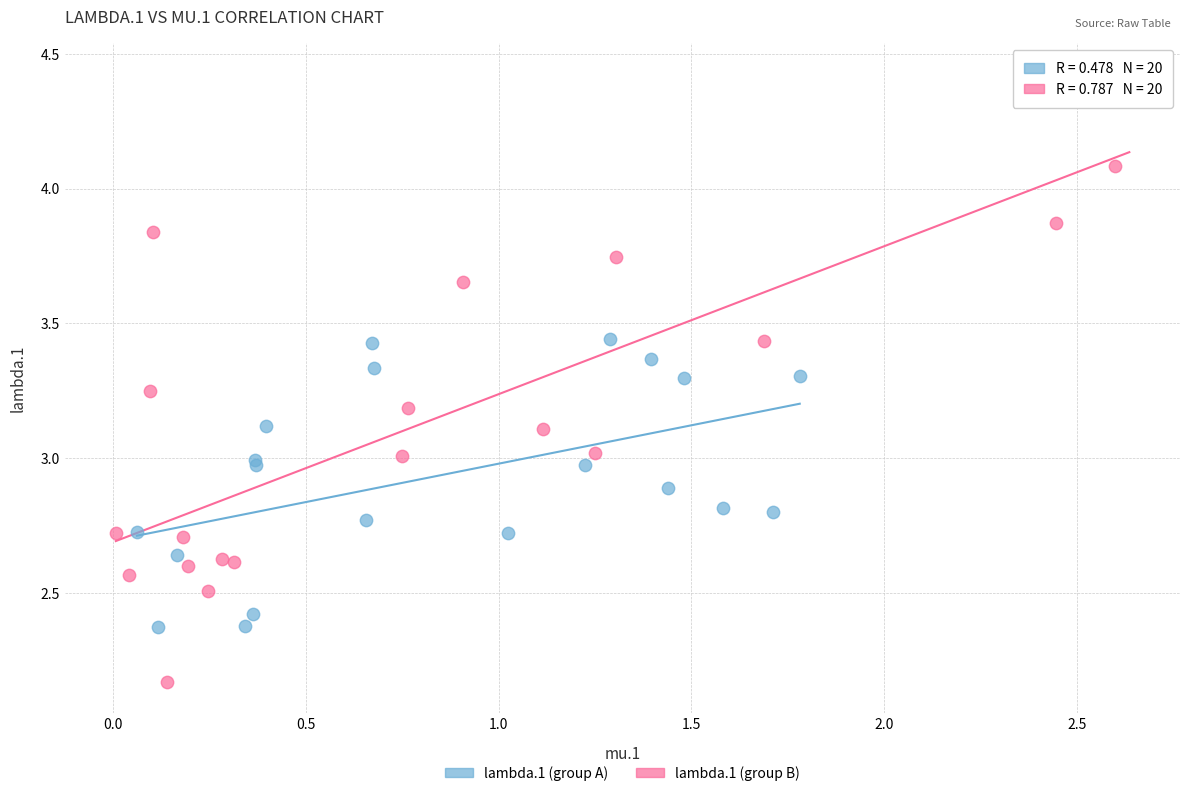

Which series reaches the minimum Y coordinate?

lambda.1 (group B)